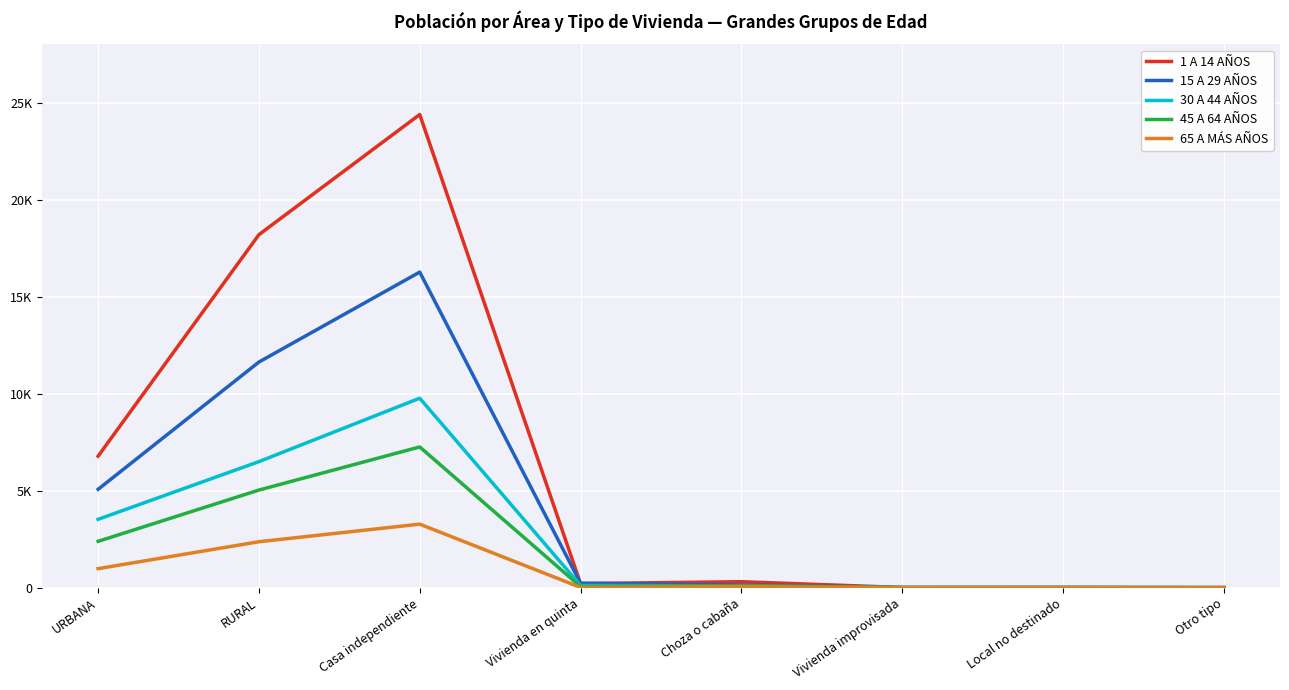

What are all the series names shown in the legend?

1 A 14 AÑOS, 15 A 29 AÑOS, 30 A 44 AÑOS, 45 A 64 AÑOS, 65 A MÁS AÑOS